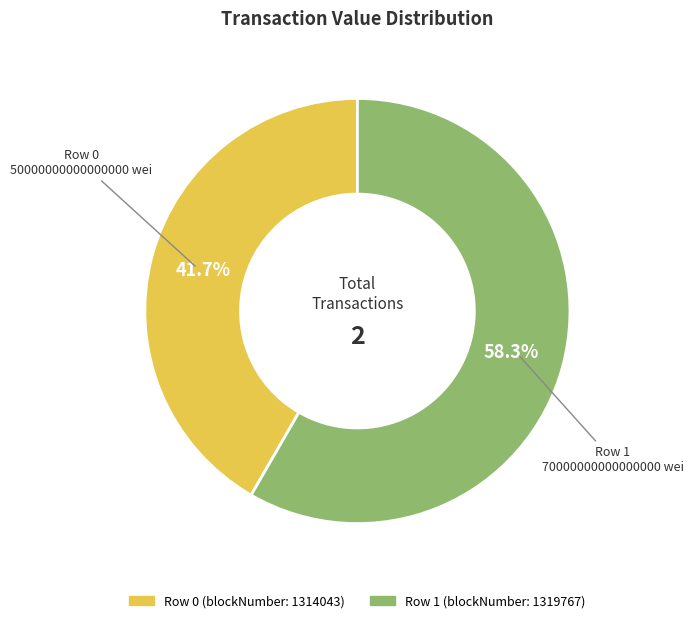

Does any single category account for the majority?

Yes